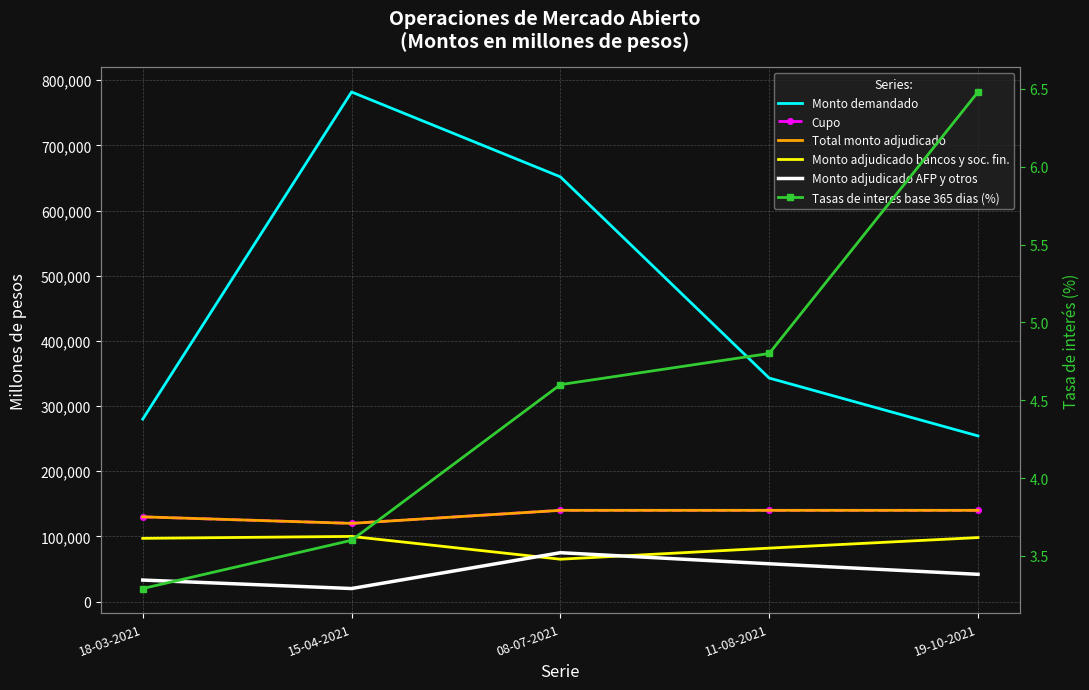

What is the difference between the maximum and second lowest values in the Monto demandado series?

502000.0